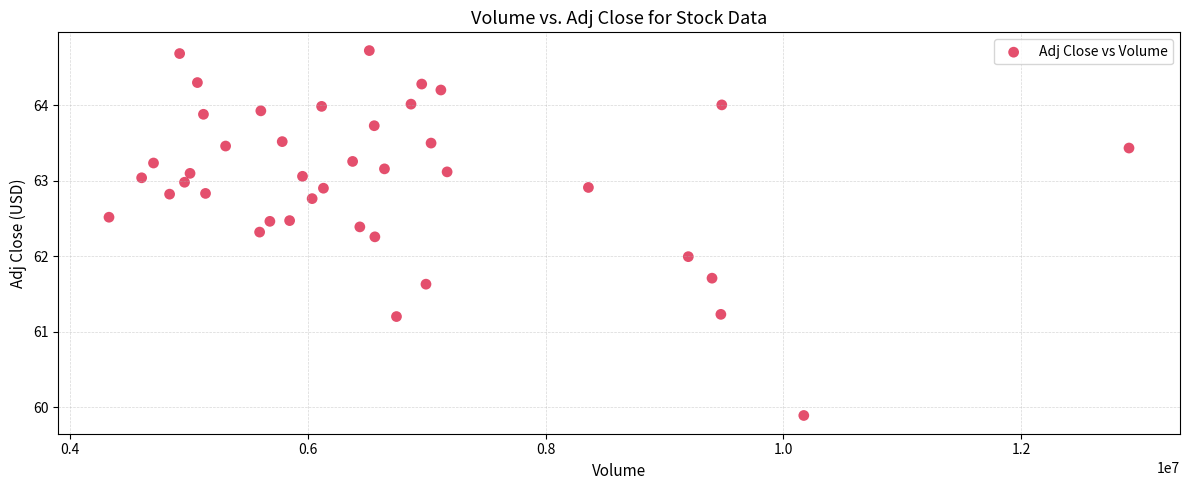

What is the range of X values (max minus min)?

8582800.0